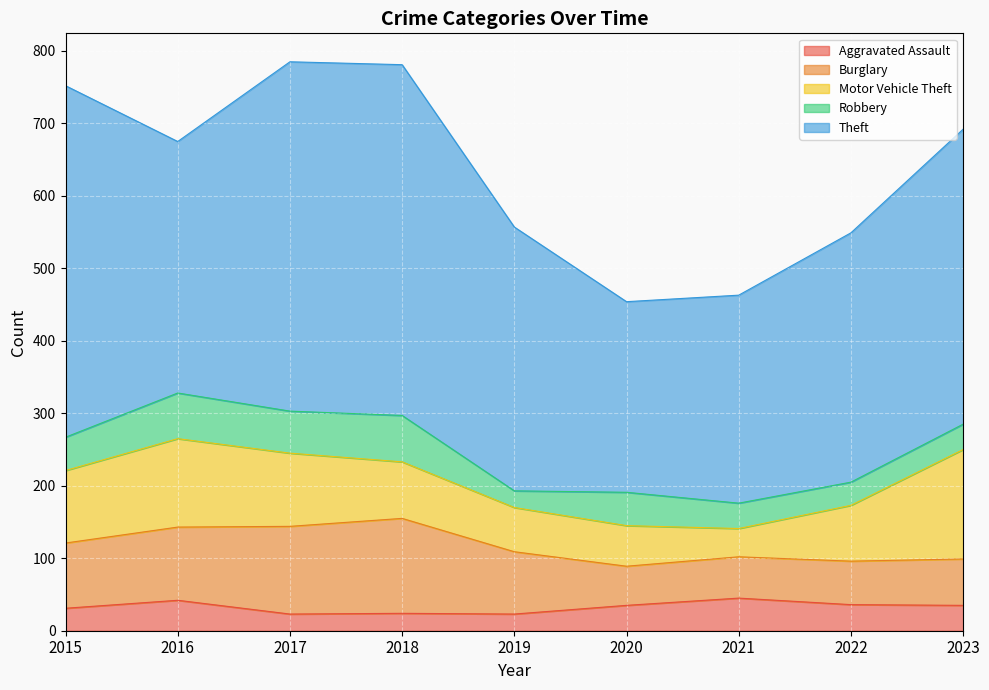

At how many categories does at least one series exceed 147?

9